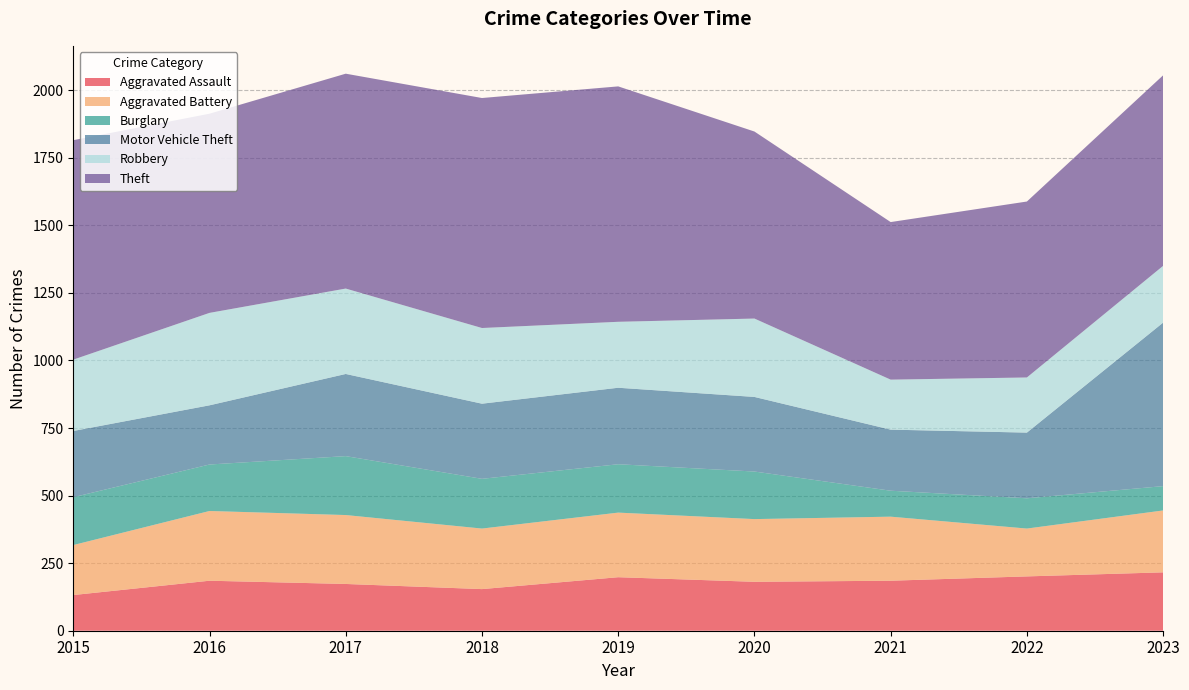

Reading left to right, what are all the values shown in this chart?

Aggravated Assault: 132	185	173	154	198	181	185	201	216
Aggravated Battery: 185	258	255	224	239	232	237	177	229
Burglary: 177	172	218	184	179	176	96	112	90
Motor Vehicle Theft: 245	219	304	278	283	276	226	243	605
Robbery: 264	342	316	280	244	290	185	204	210
Theft: 812	737	795	851	871	692	583	651	705